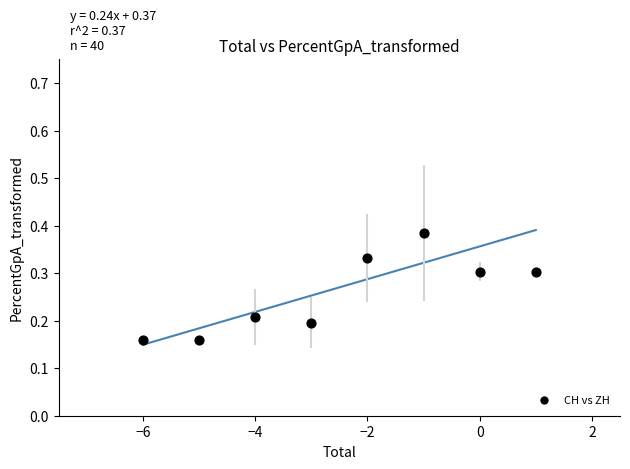

What is the average X value?

-2.5